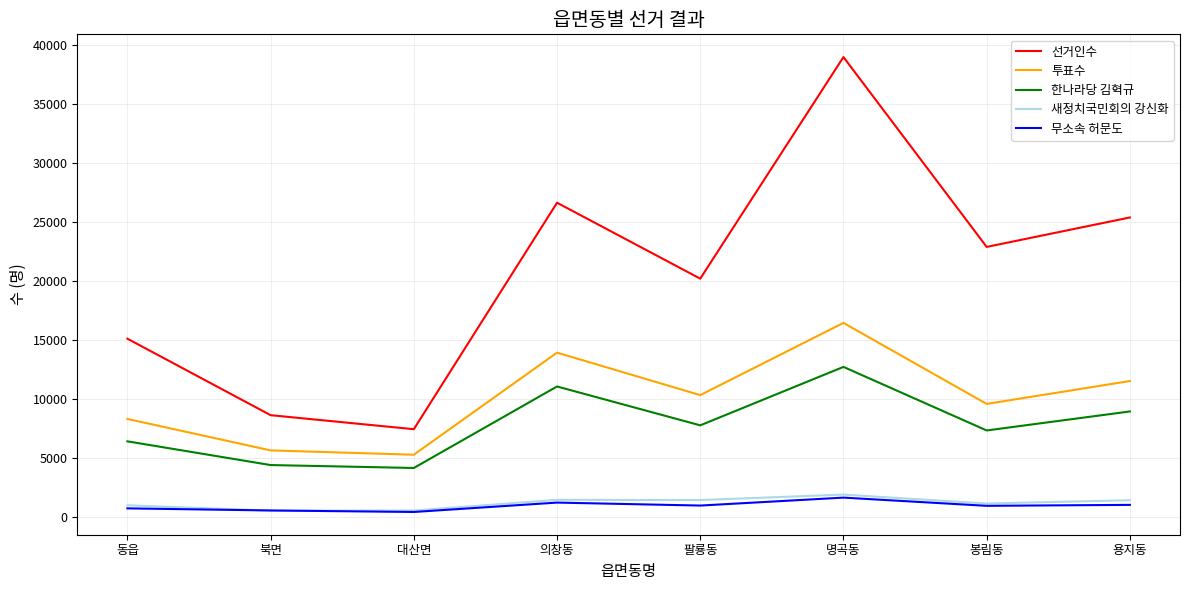

Which category has the highest value in the 투표수 series?

명곡동